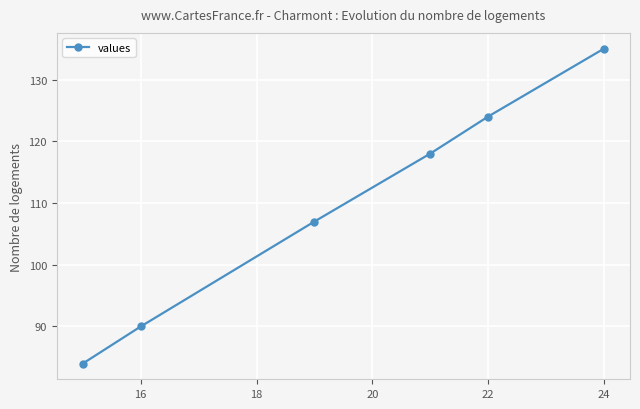

True or false: there are more than 2 points higher than both neighbors.

False